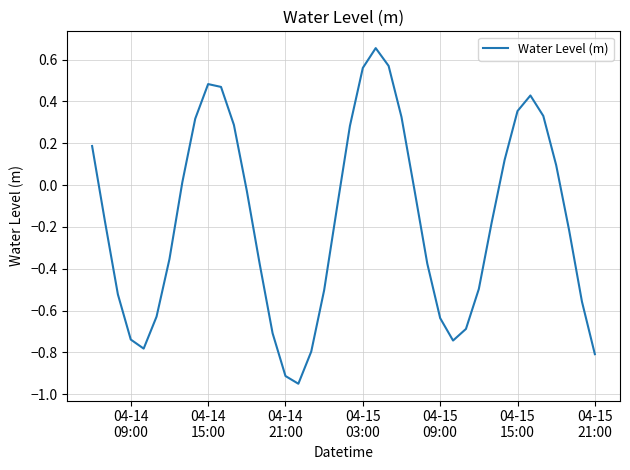

What is the difference between the maximum and minimum values?

1.6